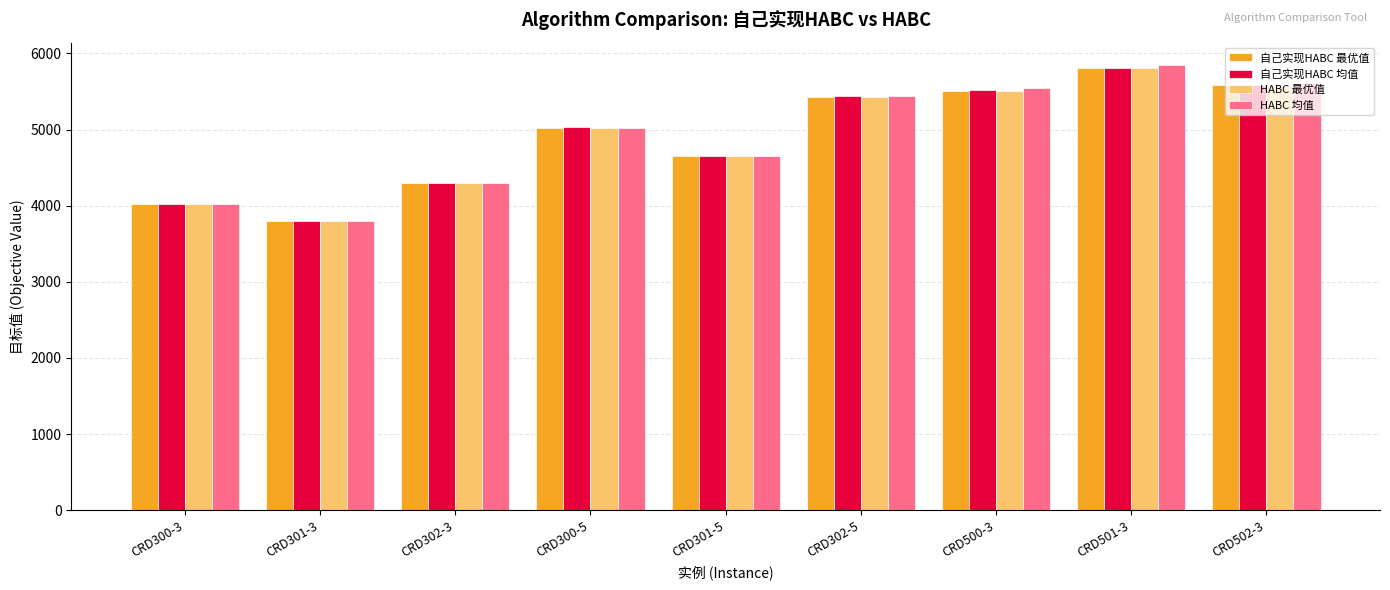

What is the average value of the HABC 最优值 series?

4902.9